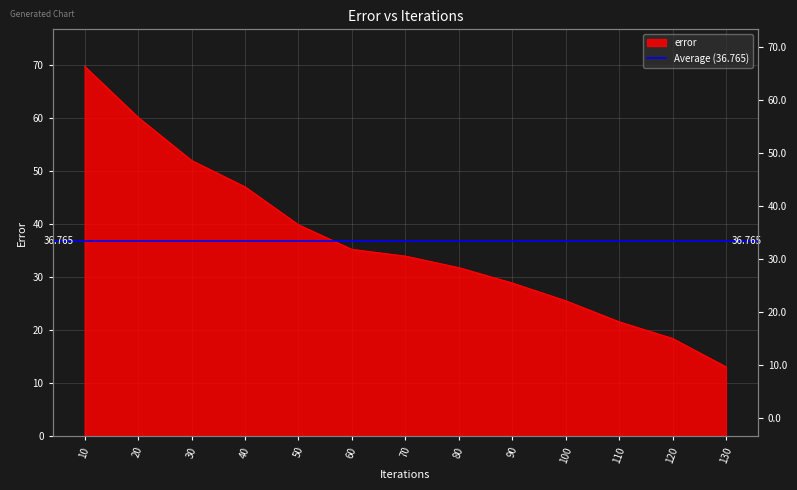

At which category does the chart reach its minimum across all series?

130